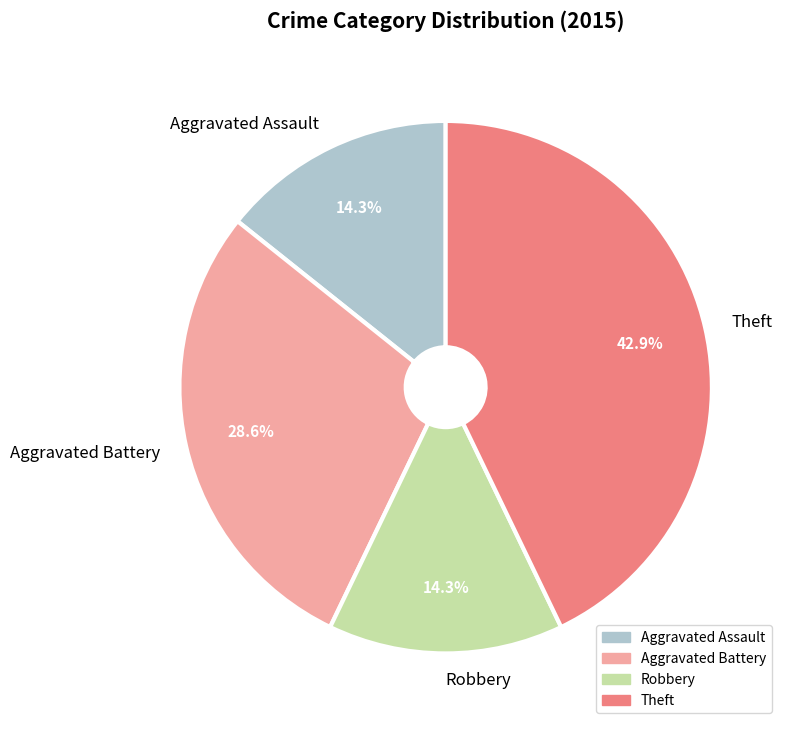

Does Theft represent more than half of the total?

No